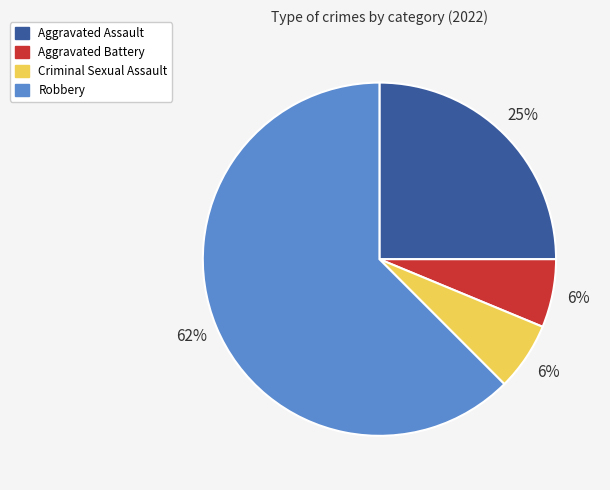

To the nearest percent, what is the average slice percentage?

25%